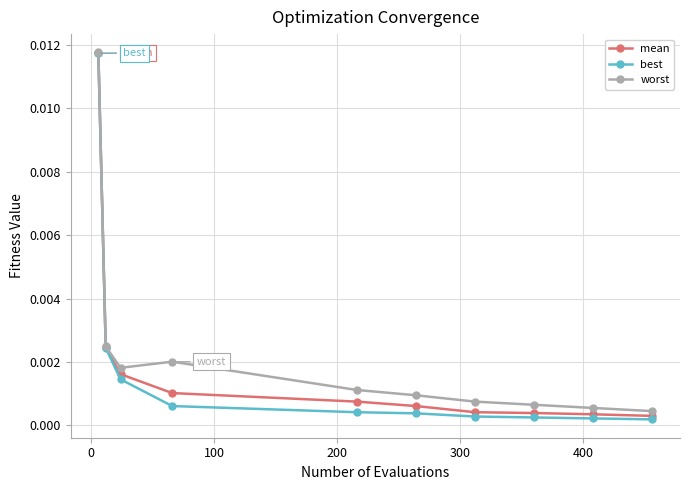

At how many categories does at least one series exceed 0?

10